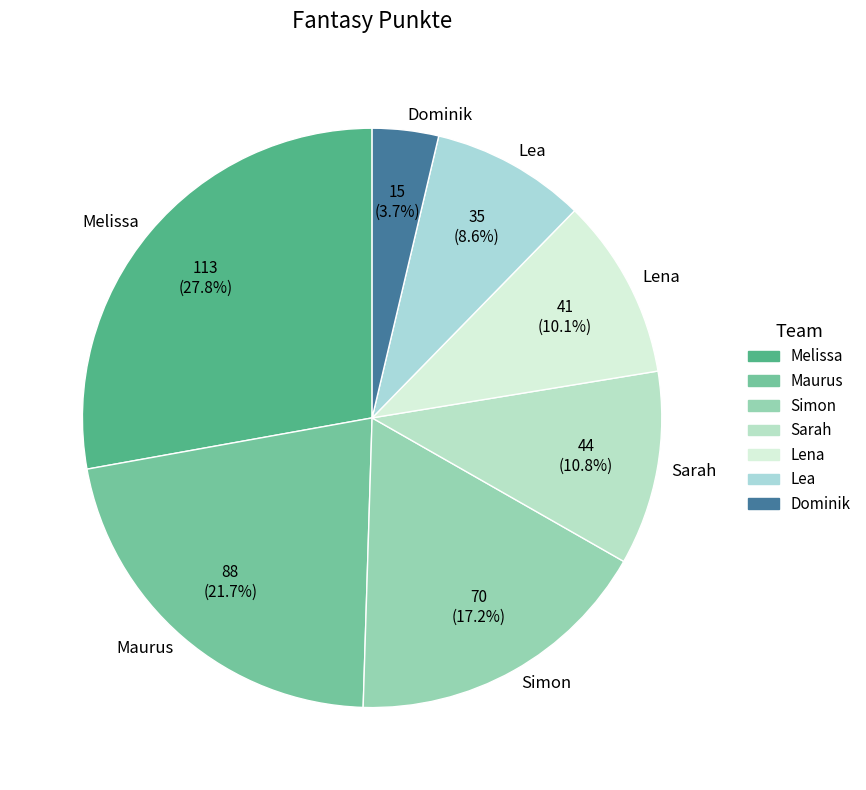

What percentage is NOT represented by Lea?

91.4%